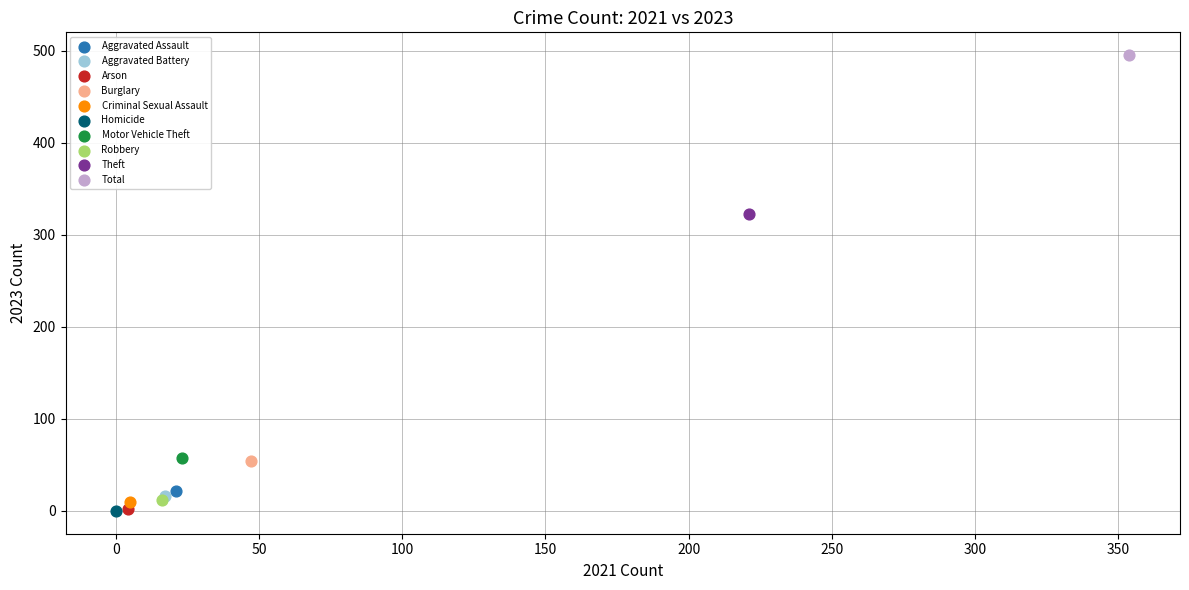

What are all the series names shown in the legend?

Aggravated Assault, Aggravated Battery, Arson, Burglary, Criminal Sexual Assault, Homicide, Motor Vehicle Theft, Robbery, Theft, Total